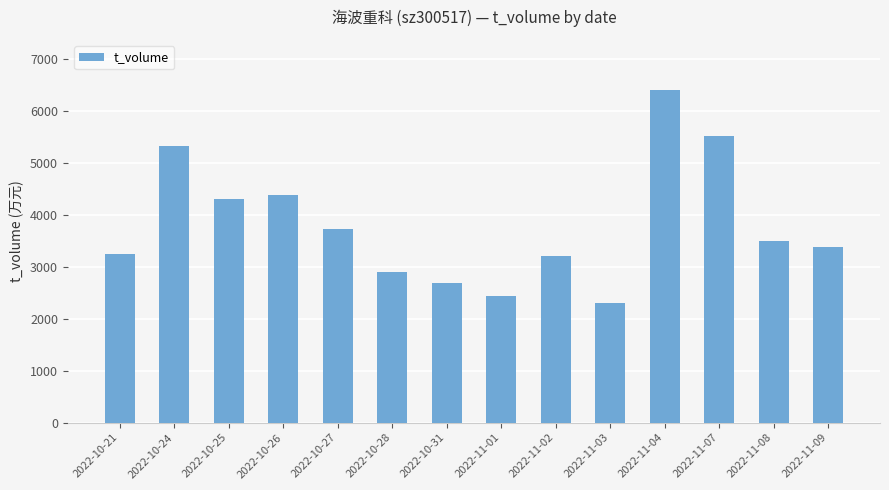

The chart shows a value of 8539 at 2022-10-24. True or false?

False